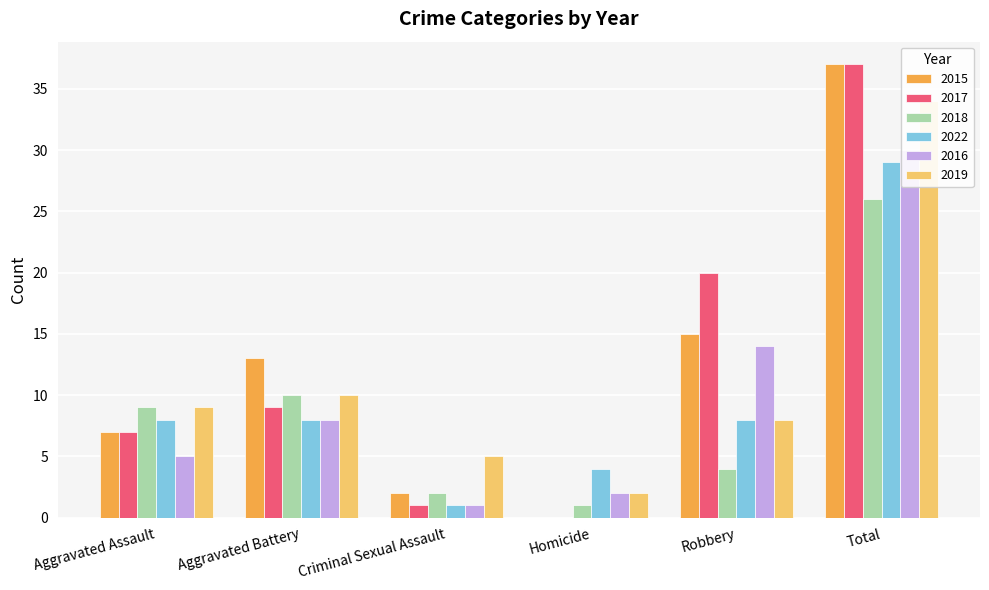

Which series has the widest spread of values?

2015